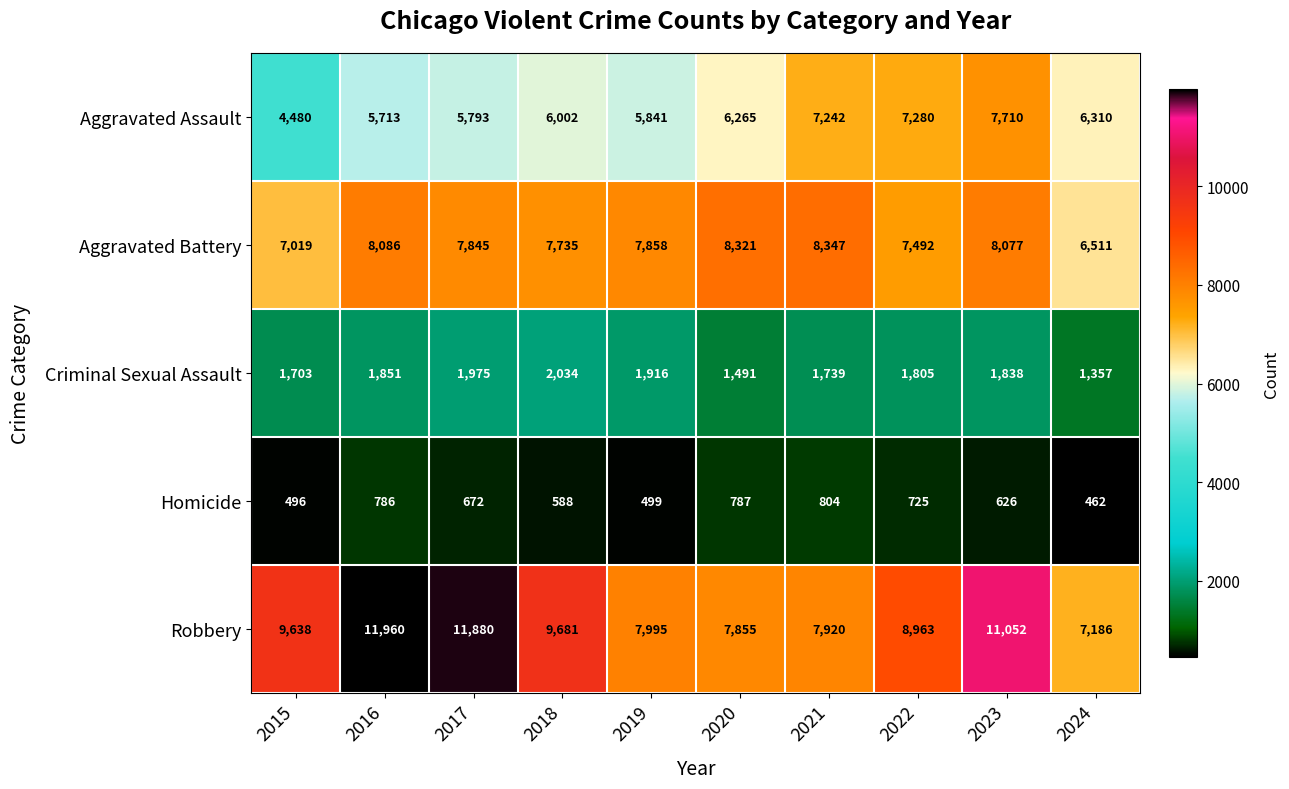

What is the difference between the second highest and second lowest values in the Aggravated Battery series?

1302